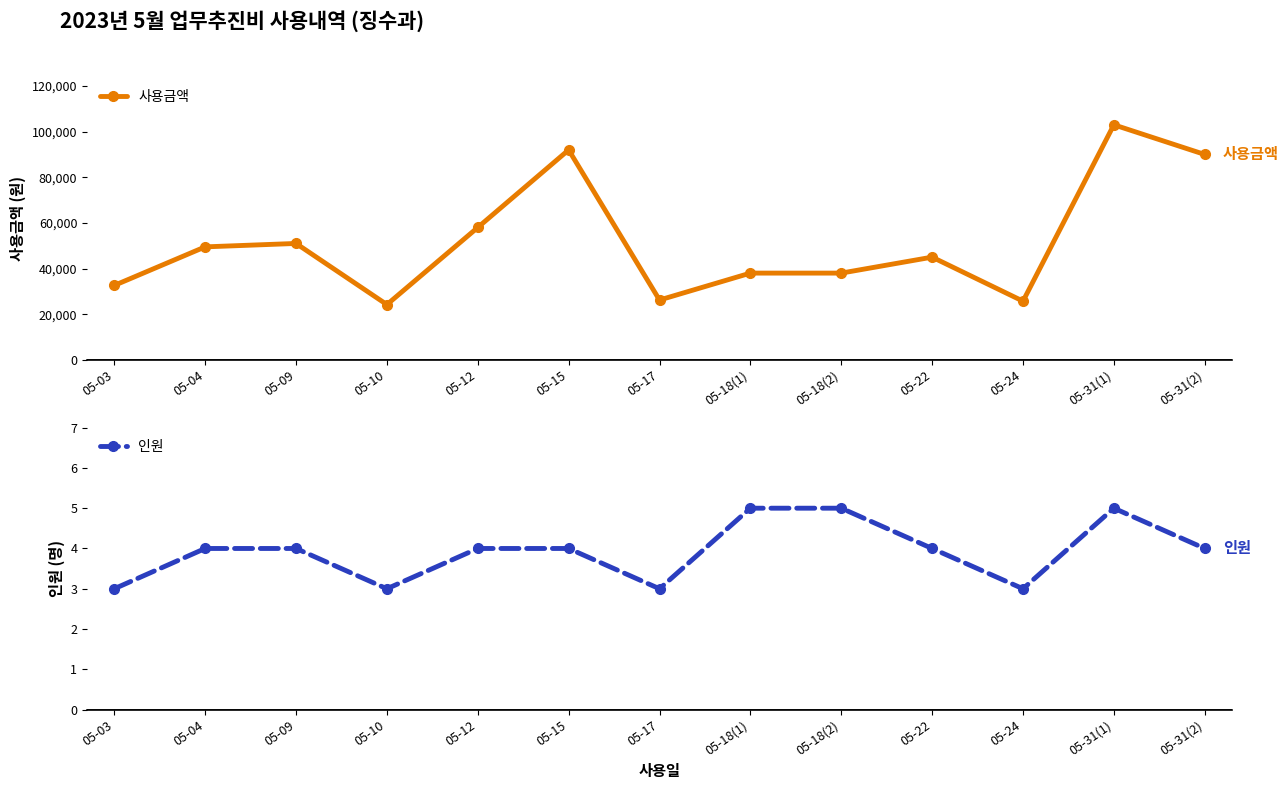

True or false: 인원 and 사용금액 intersect in this chart.

False